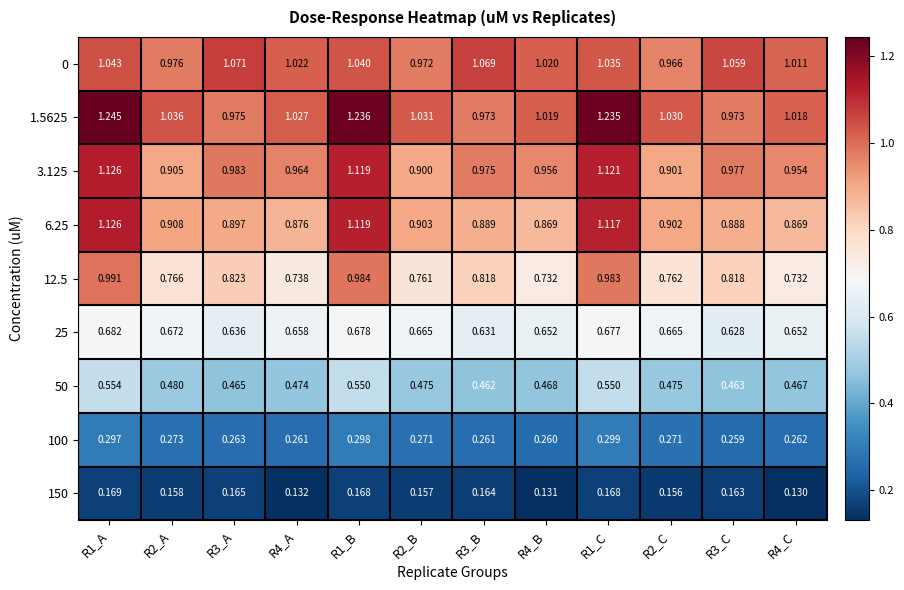

Is the value of 150 at R4_C greater than the value of 12.5 at R3_A?

No